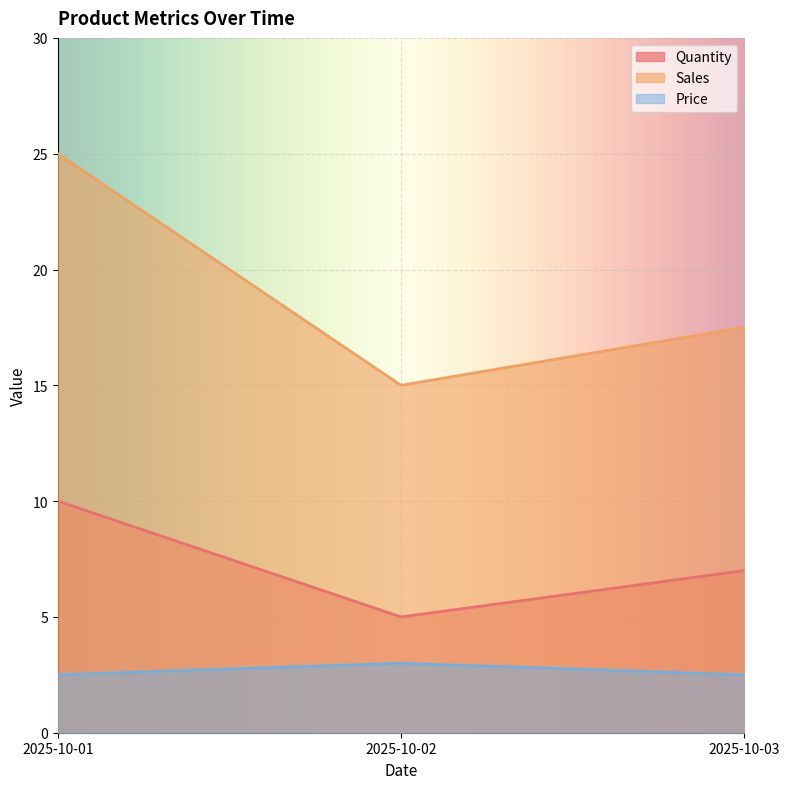

How many Price values are between 2 and 3?

3